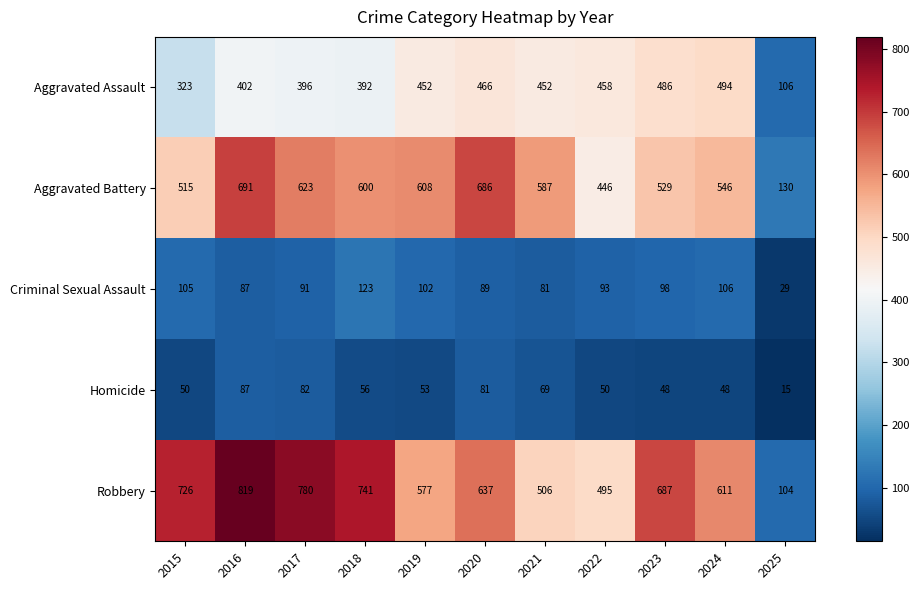

Where does the Homicide series first go above 53?

2016